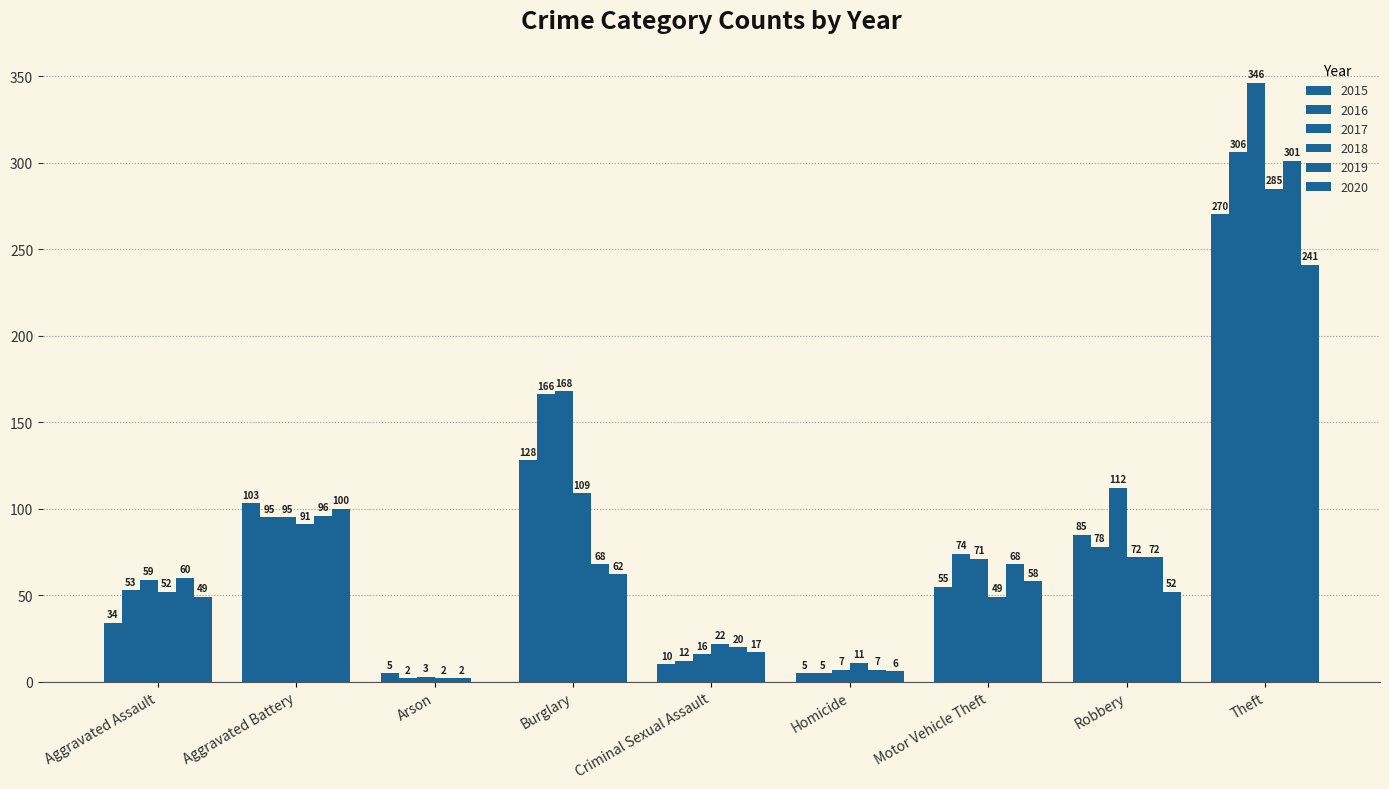

Count the number of categories in the chart.

9